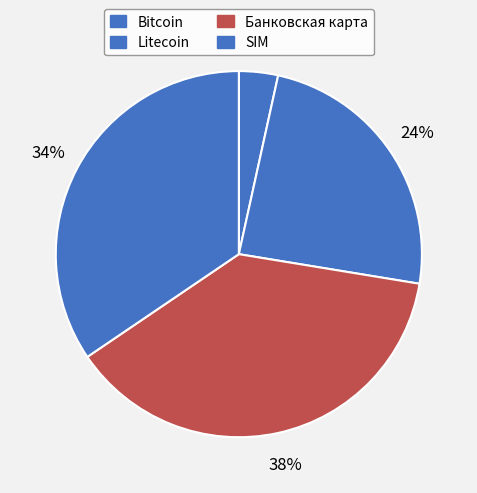

How many slices are in this pie chart?

4